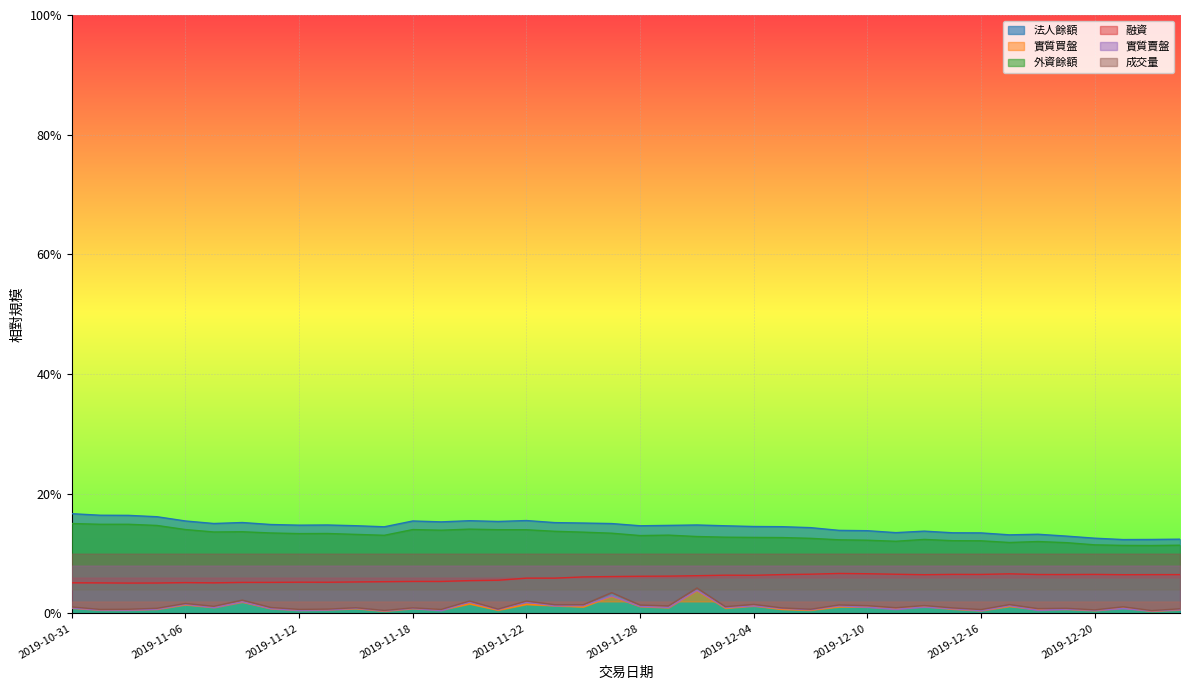

Reading left to right, list all the values displayed in this chart.

法人餘額: 0.2	0.2	0.2	0.2	0.2	0.2	0.2	0.1	0.1	0.1	0.1	0.1	0.2	0.2	0.2	0.2	0.2	0.2	0.2	0.2	0.1	0.1	0.1	0.1	0.1	0.1	0.1	0.1	0.1	0.1	0.1	0.1	0.1	0.1	0.1	0.1	0.1	0.1	0.1	0.1
實質買盤: 0.0	0.0	0.0	0.0	0.0	0.0	0.0	0.0	0.0	0.0	0.0	0.0	0.0	0.0	0.0	0.0	0.0	0.0	0.0	0.0	0.0	0.0	0.0	0.0	0.0	0.0	0.0	0.0	0.0	0.0	0.0	0.0	0.0	0.0	0.0	0.0	0.0	0.0	0.0	0.0
外資餘額: 0.2	0.1	0.1	0.1	0.1	0.1	0.1	0.1	0.1	0.1	0.1	0.1	0.1	0.1	0.1	0.1	0.1	0.1	0.1	0.1	0.1	0.1	0.1	0.1	0.1	0.1	0.1	0.1	0.1	0.1	0.1	0.1	0.1	0.1	0.1	0.1	0.1	0.1	0.1	0.1
融資: 0.1	0.1	0.1	0.1	0.1	0.1	0.1	0.1	0.1	0.1	0.1	0.1	0.1	0.1	0.1	0.1	0.1	0.1	0.1	0.1	0.1	0.1	0.1	0.1	0.1	0.1	0.1	0.1	0.1	0.1	0.1	0.1	0.1	0.1	0.1	0.1	0.1	0.1	0.1	0.1
實質賣盤: 0.0	0.0	0.0	0.0	0.0	0.0	0.0	0.0	0.0	0.0	0.0	0.0	0.0	0.0	0.0	0.0	0.0	0.0	0.0	0.0	0.0	0.0	0.0	0.0	0.0	0.0	0.0	0.0	0.0	0.0	0.0	0.0	0.0	0.0	0.0	0.0	0.0	0.0	0.0	0.0
成交量: 0.0	0.0	0.0	0.0	0.0	0.0	0.0	0.0	0.0	0.0	0.0	0.0	0.0	0.0	0.0	0.0	0.0	0.0	0.0	0.0	0.0	0.0	0.0	0.0	0.0	0.0	0.0	0.0	0.0	0.0	0.0	0.0	0.0	0.0	0.0	0.0	0.0	0.0	0.0	0.0